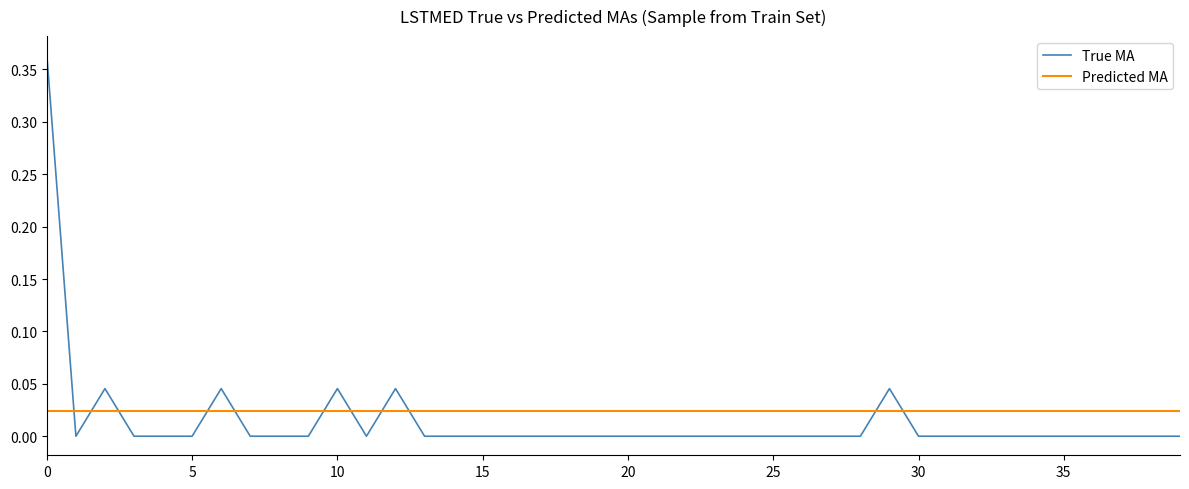

At how many categories does at least one series exceed 0?

40